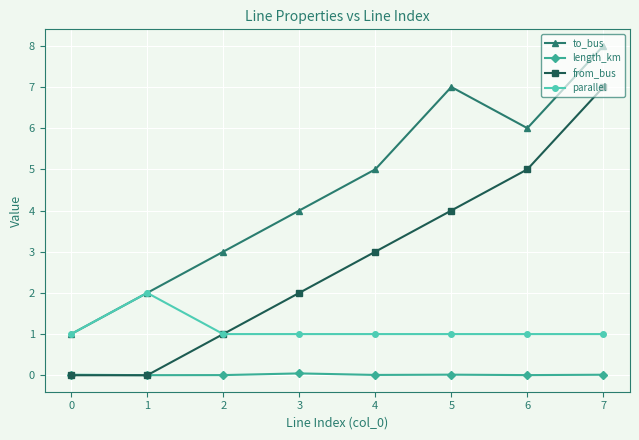

Count the to_bus values in the range 3 to 7.

5